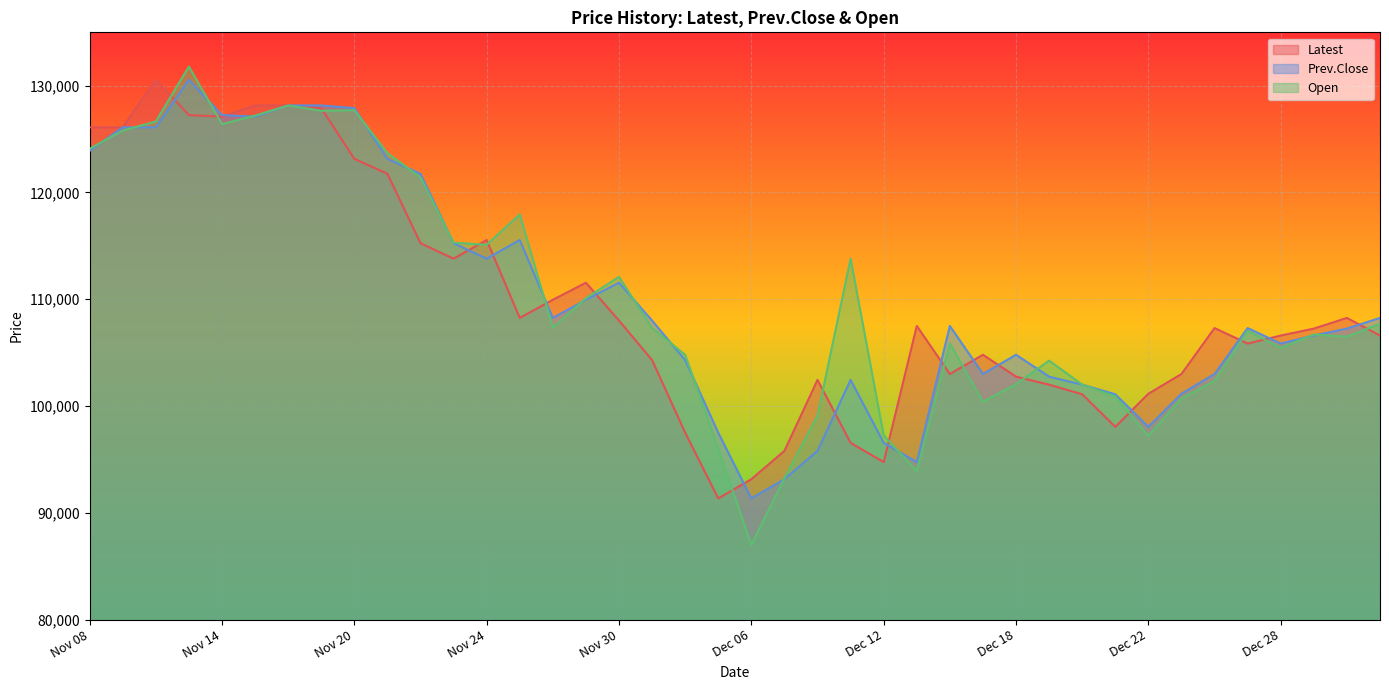

What is the difference between the maximum and minimum values in the Latest series?

39200